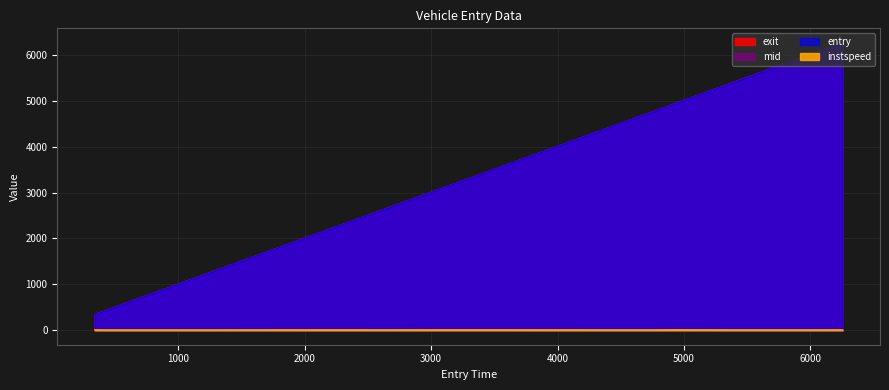

How many lines are shown in the chart?

4